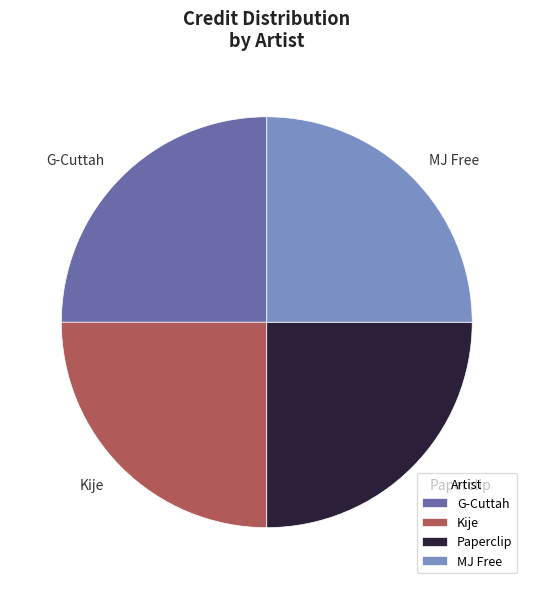

What is the ratio of the value at G-Cuttah to the value at Paperclip?

1.0